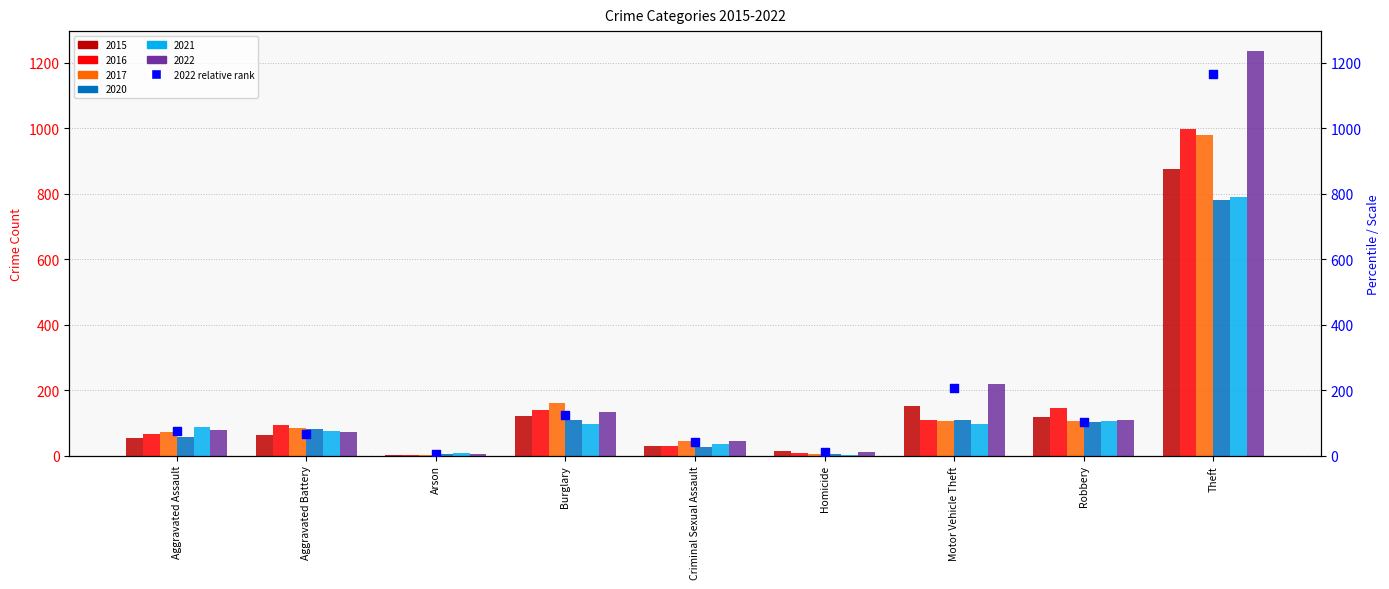

Between Motor Vehicle Theft and Arson, which is larger?

Motor Vehicle Theft